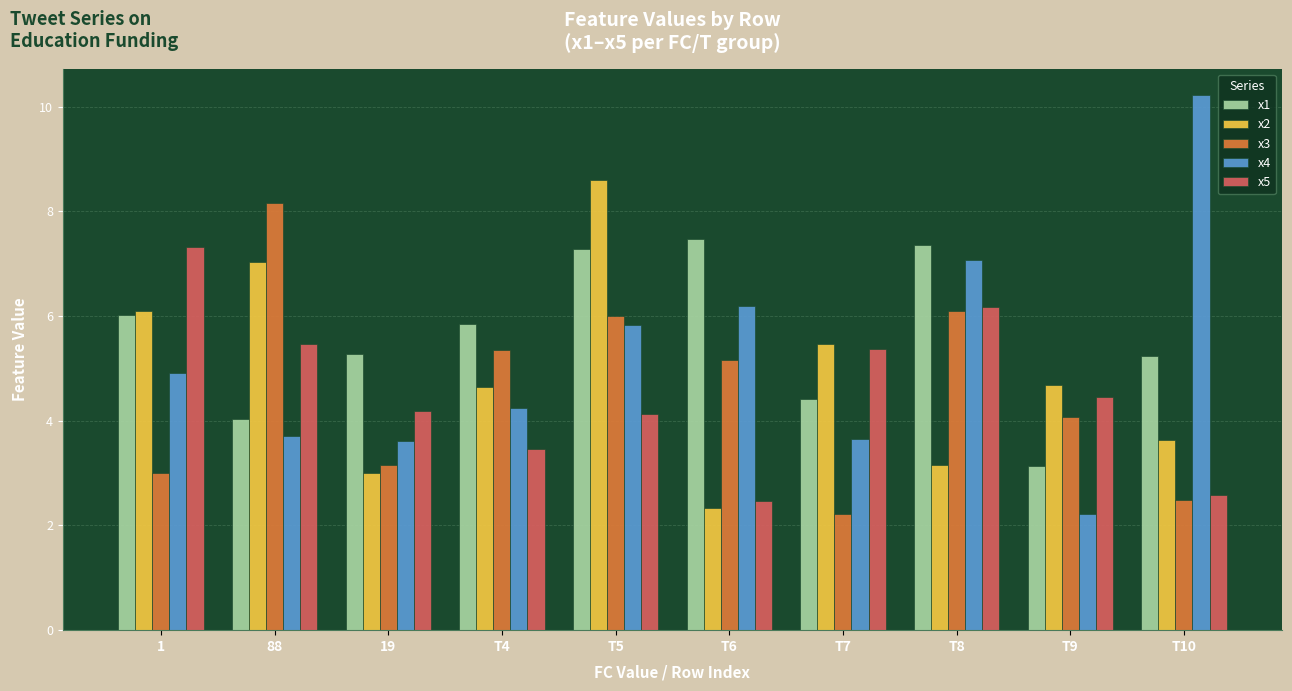

At T4, list the series in order from largest to smallest.

x1, x3, x2, x4, x5